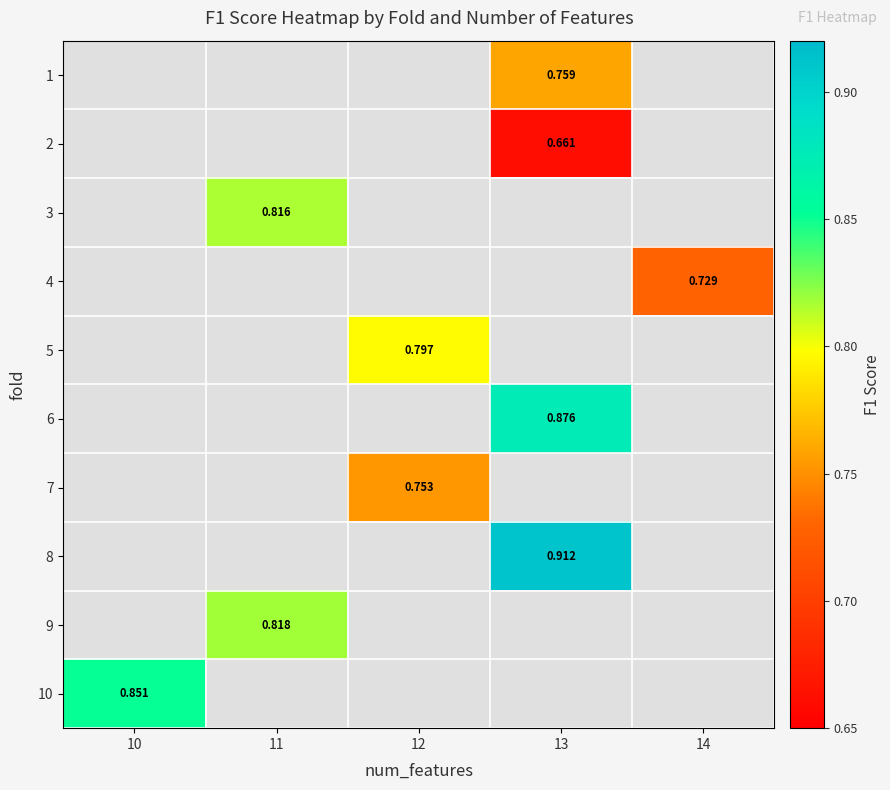

Which category has the lowest value across all series?

13